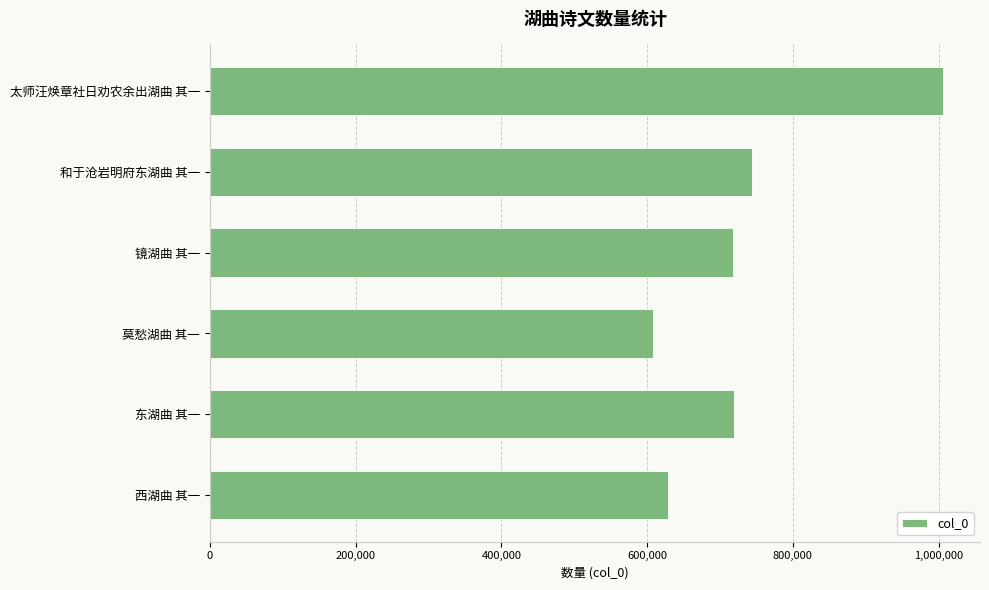

What is the difference between the second highest and minimum values?

135216